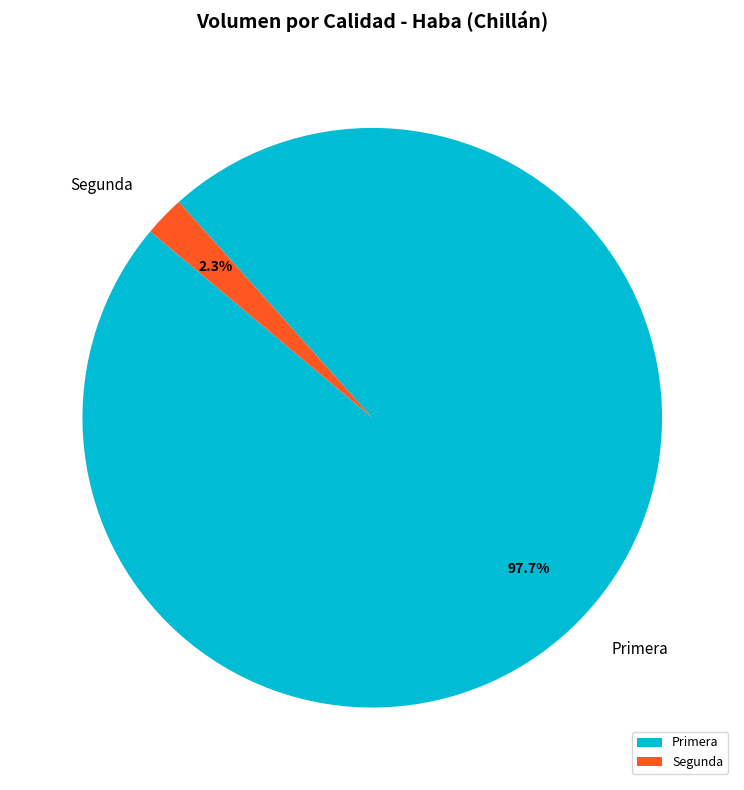

Is there a majority slice in this chart?

Yes